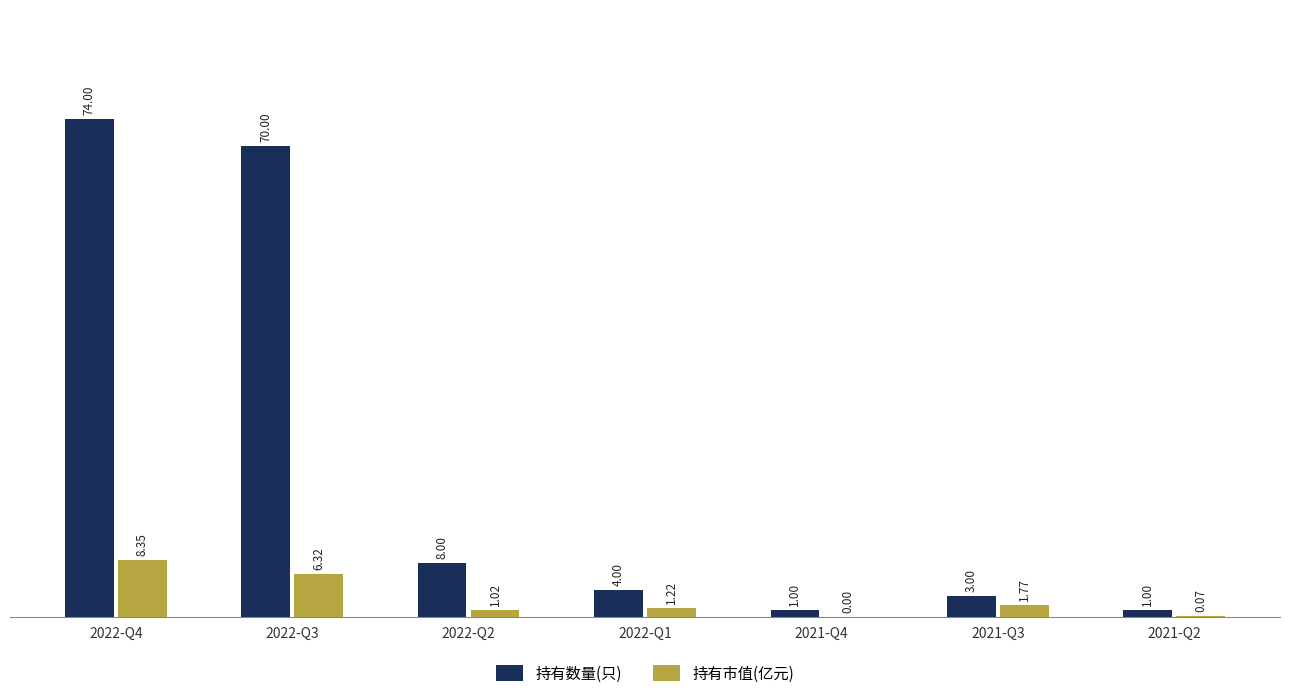

What is the approximate value of 持有数量(只) at 2021-Q2?

1.0